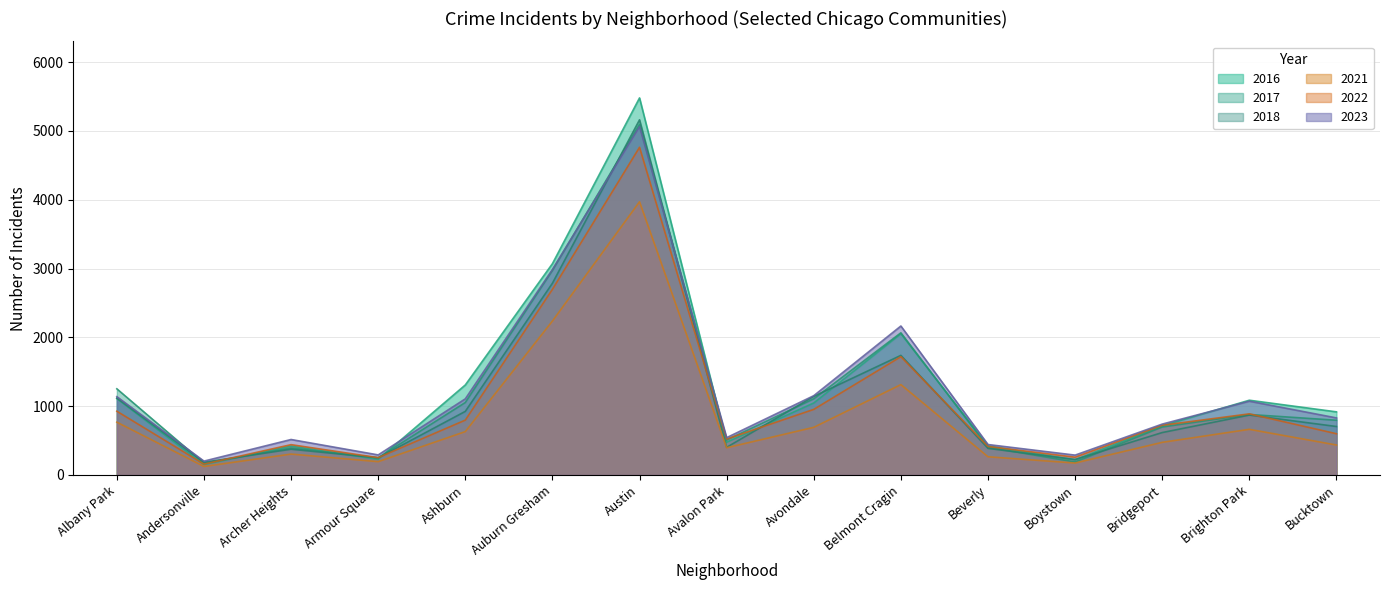

How many values in the 2022 series exceed 722?

7